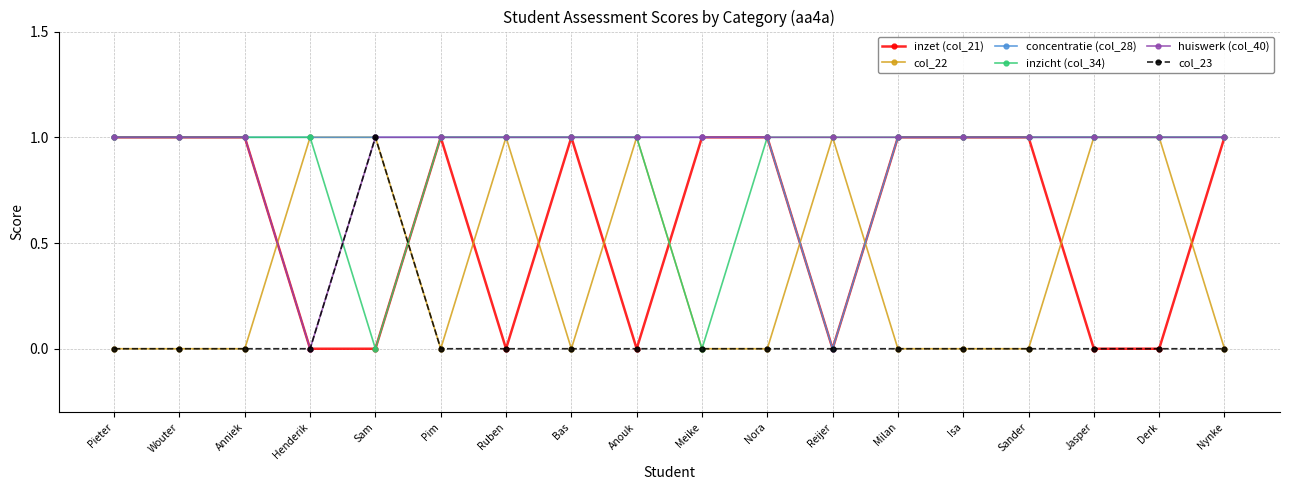

After their last crossing, which series has the higher values: col_22 or inzet (col_21)?

inzet (col_21)